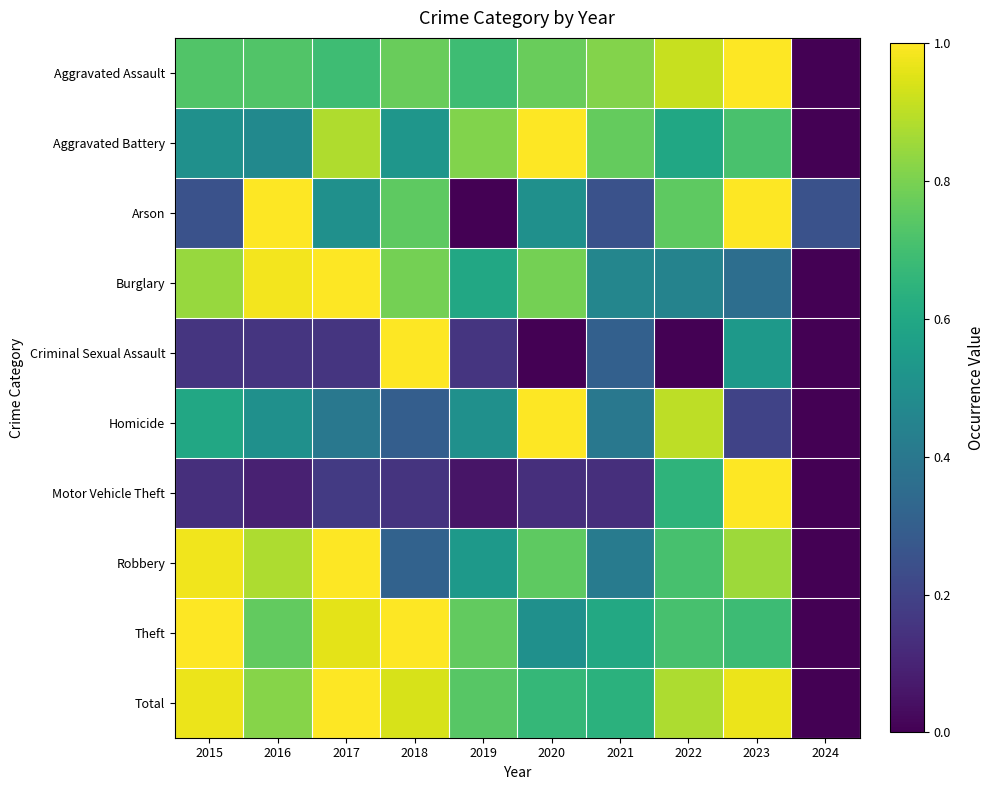

Reading left to right, list all the values displayed in this chart.

Aggravated Assault: 2015=0.7	2016=0.7	2017=0.7	2018=0.8	2019=0.7	2020=0.8	2021=0.8	2022=0.9	2023=1.0	2024=0.0
Aggravated Battery: 2015=0.5	2016=0.5	2017=0.9	2018=0.5	2019=0.8	2020=1.0	2021=0.8	2022=0.6	2023=0.7	2024=0.0
Arson: 2015=0.2	2016=1.0	2017=0.5	2018=0.8	2019=0.0	2020=0.5	2021=0.2	2022=0.8	2023=1.0	2024=0.2
Burglary: 2015=0.8	2016=1.0	2017=1.0	2018=0.8	2019=0.6	2020=0.8	2021=0.5	2022=0.4	2023=0.4	2024=0.0
Criminal Sexual Assault: 2015=0.2	2016=0.2	2017=0.2	2018=1.0	2019=0.2	2020=0.0	2021=0.3	2022=0.0	2023=0.5	2024=0.0
Homicide: 2015=0.6	2016=0.5	2017=0.4	2018=0.3	2019=0.5	2020=1.0	2021=0.4	2022=0.9	2023=0.2	2024=0.0
Motor Vehicle Theft: 2015=0.1	2016=0.1	2017=0.2	2018=0.1	2019=0.1	2020=0.1	2021=0.1	2022=0.6	2023=1.0	2024=0.0
Robbery: 2015=1.0	2016=0.9	2017=1.0	2018=0.3	2019=0.5	2020=0.8	2021=0.4	2022=0.7	2023=0.9	2024=0.0
Theft: 2015=1.0	2016=0.8	2017=1.0	2018=1.0	2019=0.8	2020=0.5	2021=0.6	2022=0.7	2023=0.7	2024=0.0
Total: 2015=1.0	2016=0.8	2017=1.0	2018=0.9	2019=0.7	2020=0.7	2021=0.6	2022=0.9	2023=1.0	2024=0.0